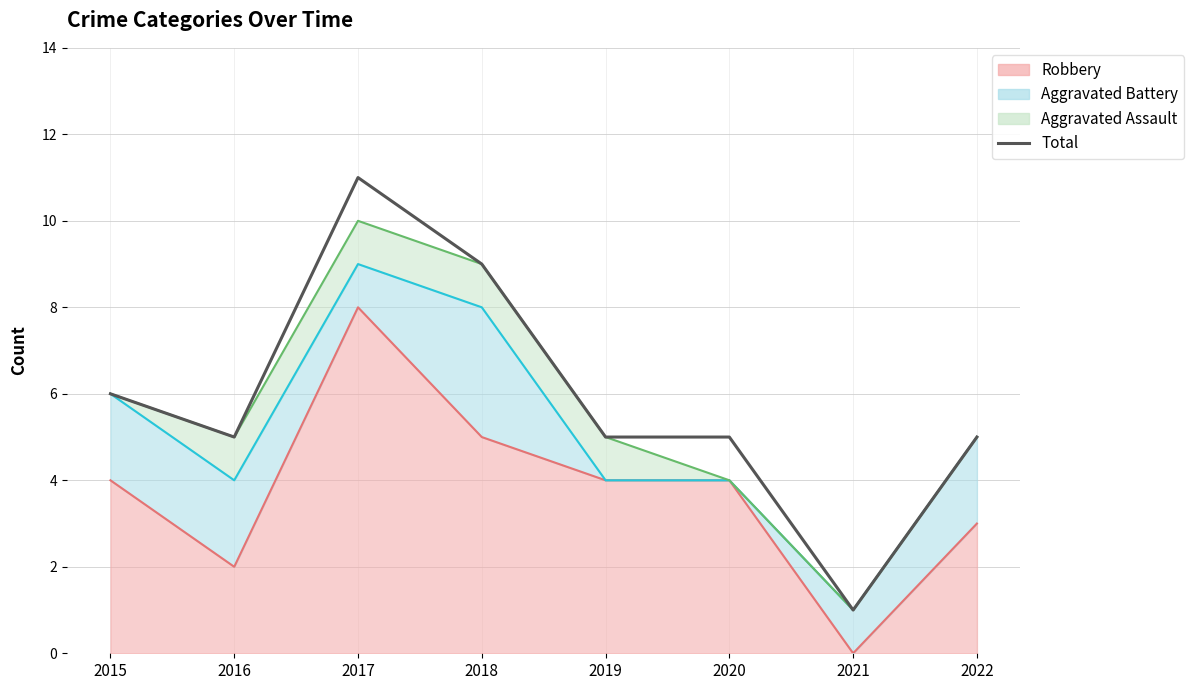

True or false: there are more than 2 points higher than both neighbors.

False